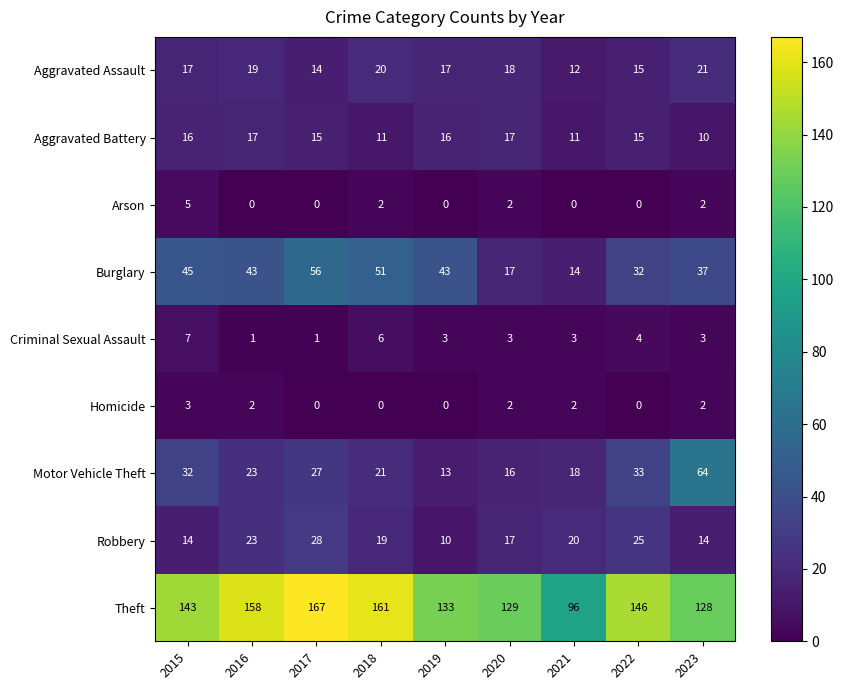

Which series has the widest spread of values?

Theft